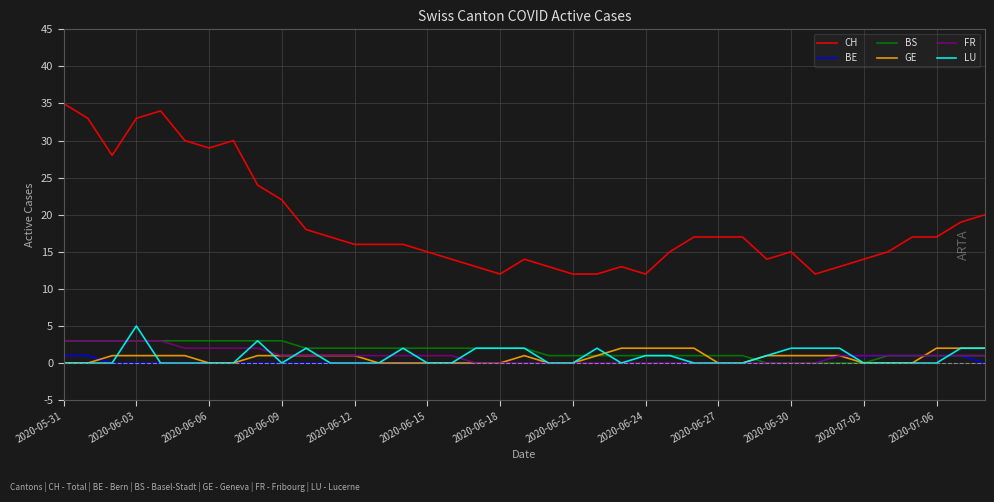

What is the greatest value displayed?

35